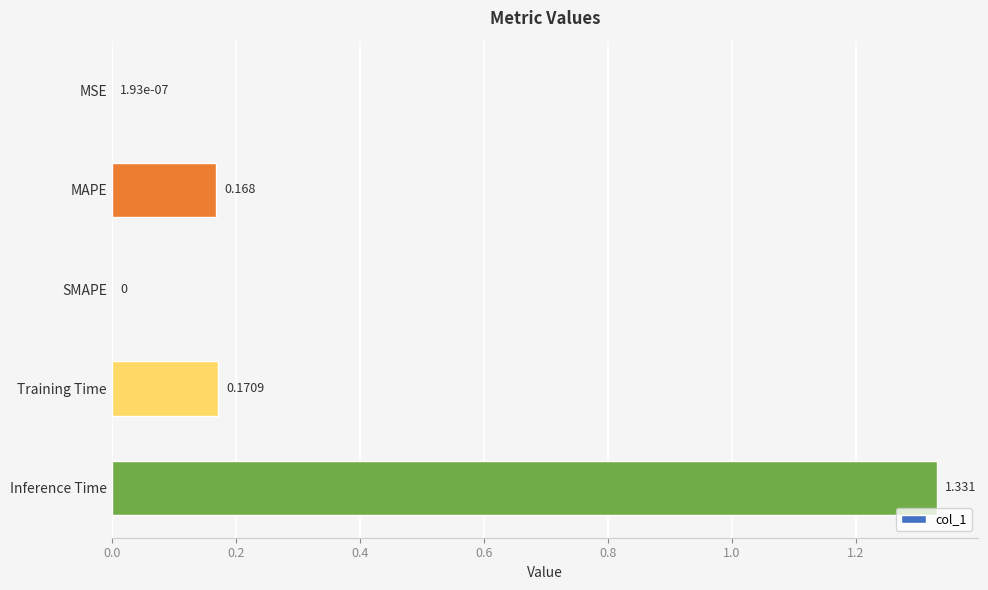

How many data points are above 0?

4